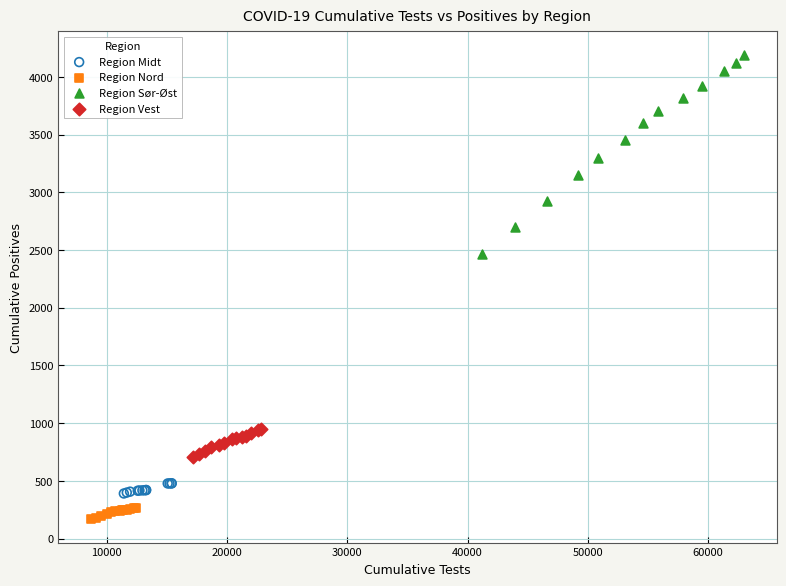

Which series reaches the maximum Y coordinate?

Region Sør-Øst